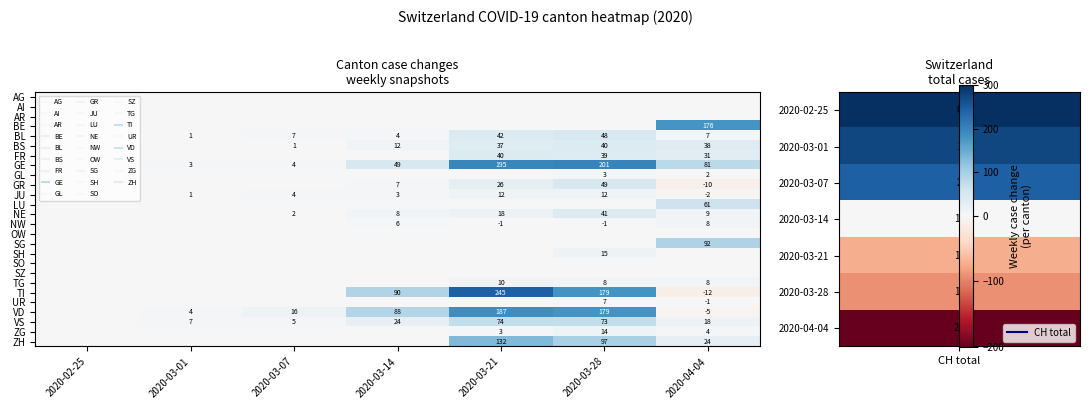

Which series has the widest spread of values?

TI